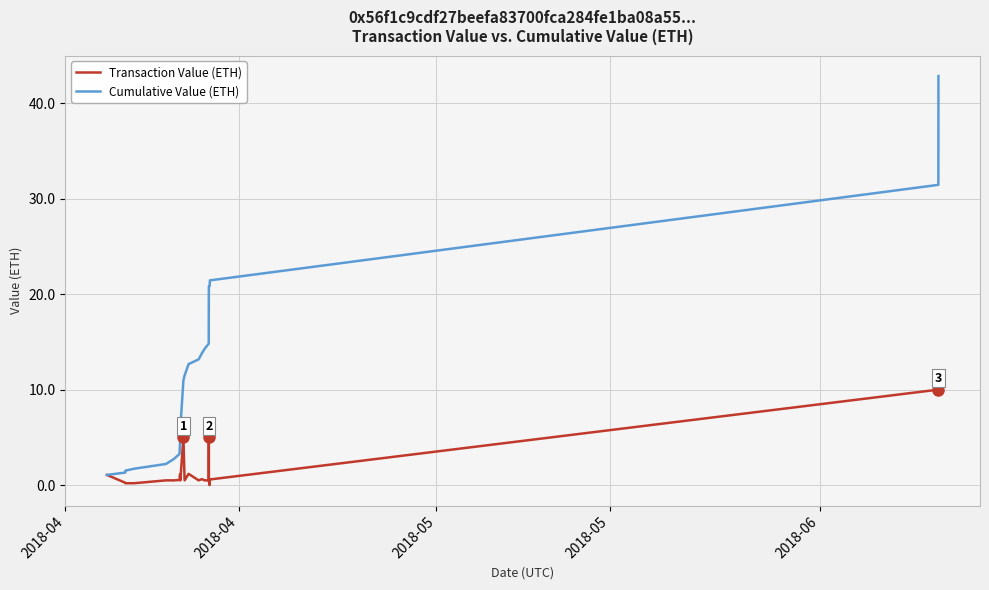

What is the greatest value displayed?

42.8